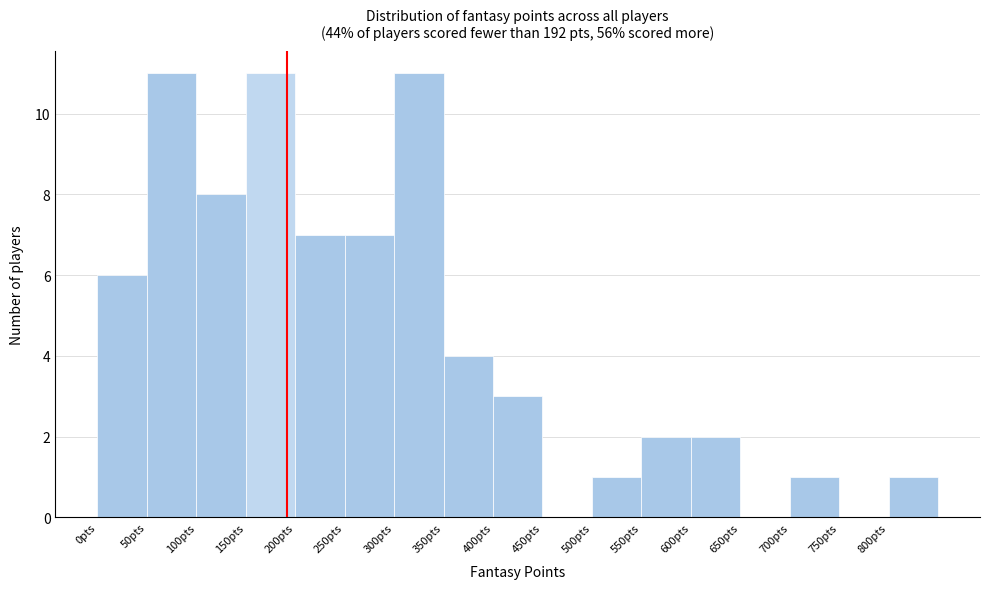

Reading left to right, transcribe this chart: for each bar, give the range it covers on the x-axis and its height. The values are not printed on the chart, so give them approximately, as read against the axis.

0 to 50: 6
50 to 100: 11
100 to 150: 8
150 to 200: 11
200 to 250: 7
250 to 300: 7
300 to 350: 11
350 to 400: 4
400 to 450: 3
450 to 500: 0
500 to 550: 1
550 to 600: 2
600 to 650: 2
650 to 700: 0
700 to 750: 1
750 to 800: 0
800 to 850: 1